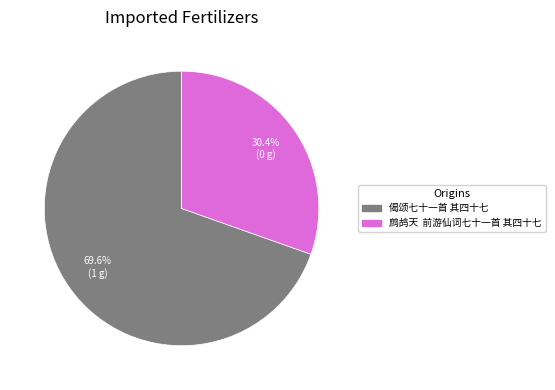

What is the smallest slice in the pie chart?

鹧鸪天 前游仙词七十一首 其四十七